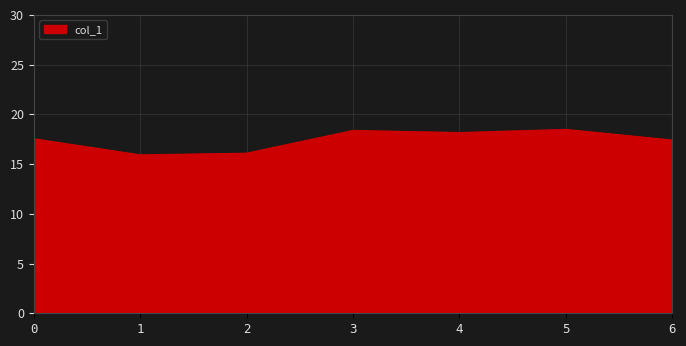

What is the sum of the values at 1 and 2?

32.0